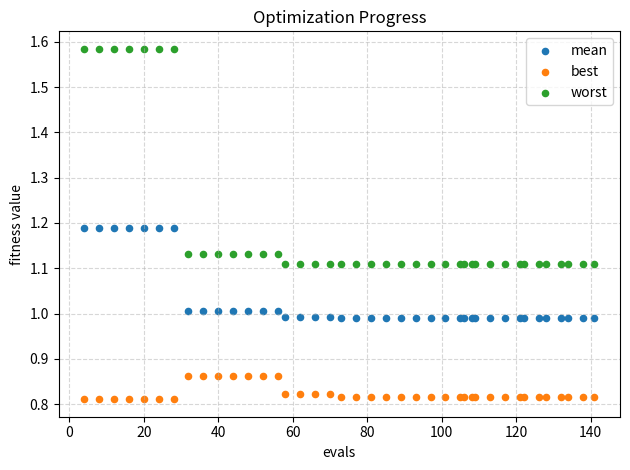

Which series has the widest spread of Y values?

worst